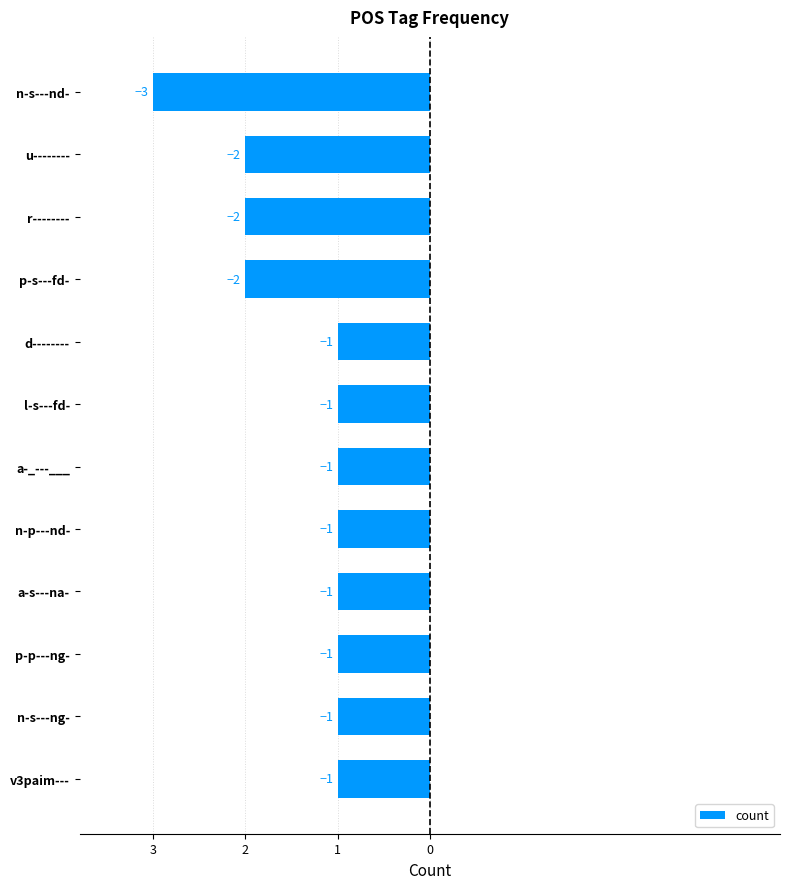

What is the difference between the maximum and second lowest values?

1